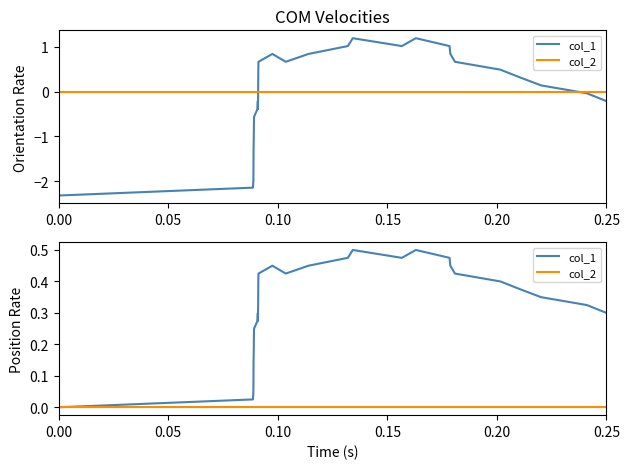

Which series has the largest range (max minus min)?

col_1